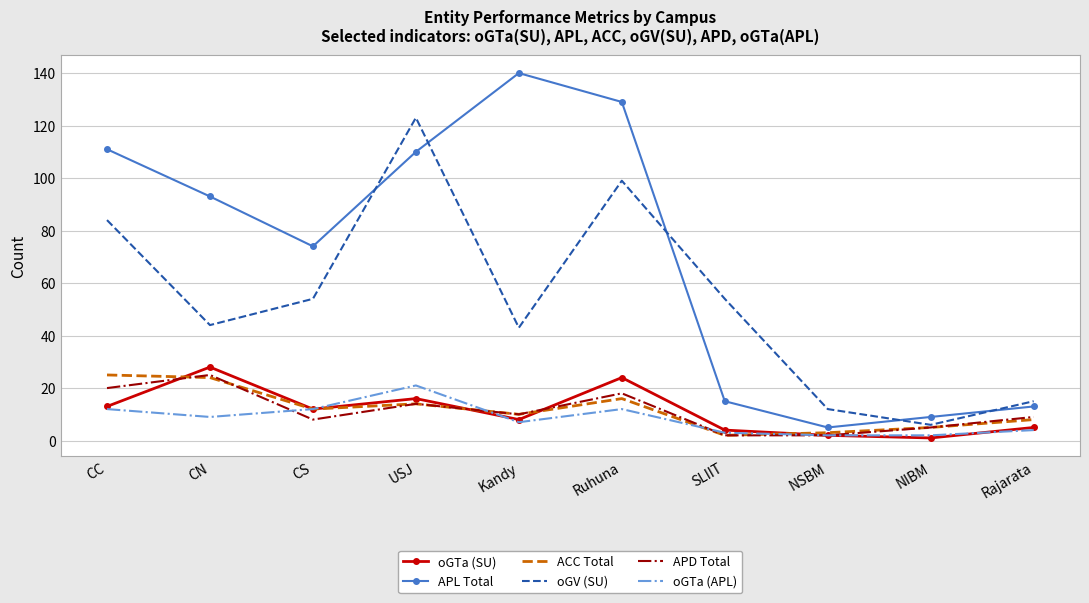

What position from the left is Rajarata?

10